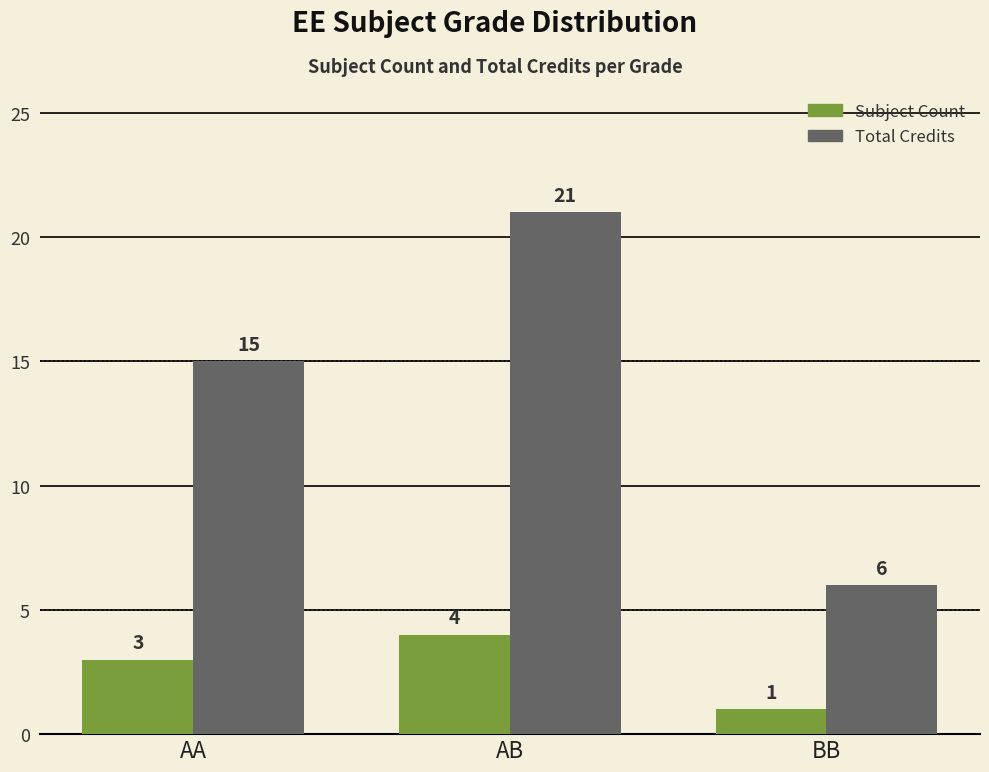

At which category is the sum across all series the highest?

AB